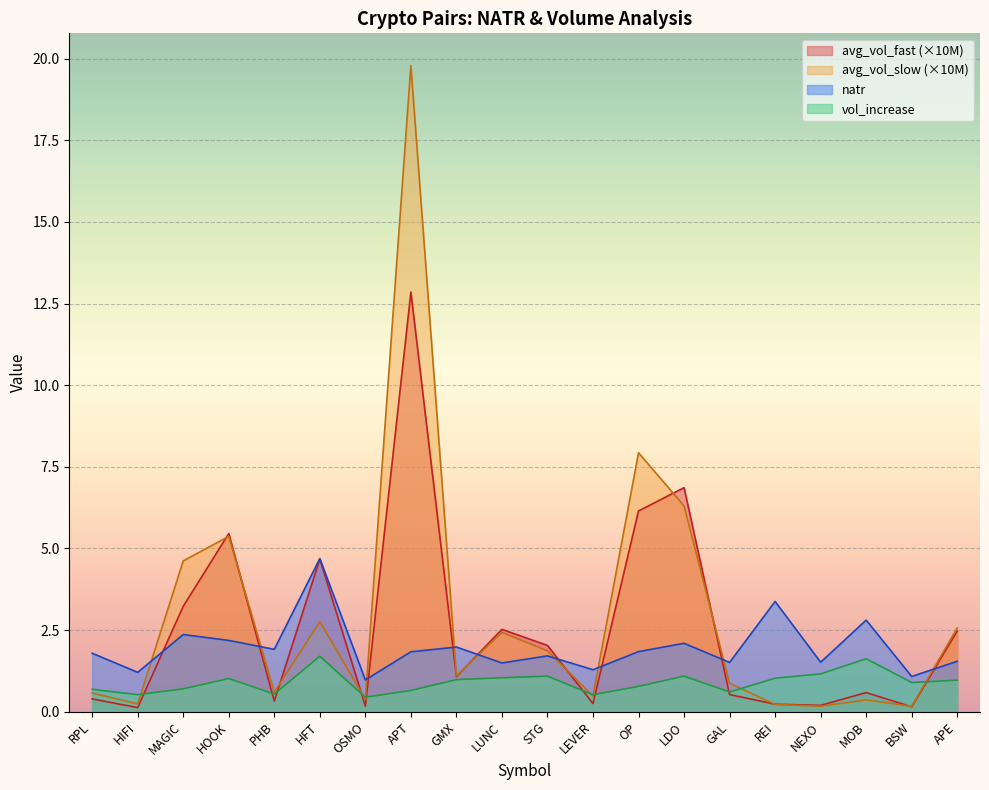

What is the value of the natr point at the 18th from the left?

2.8